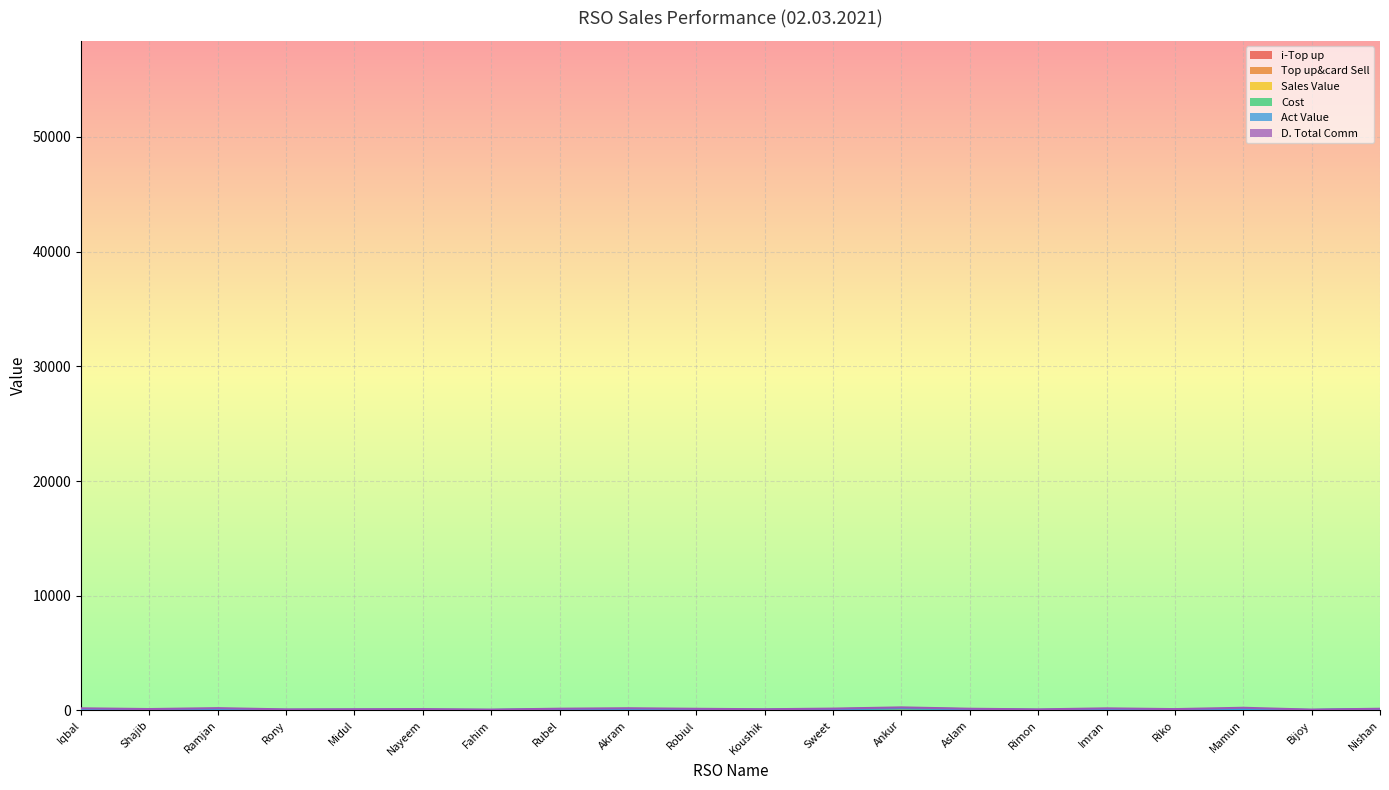

What is the difference between the second highest and second lowest values in the i-Top up series?

6.0